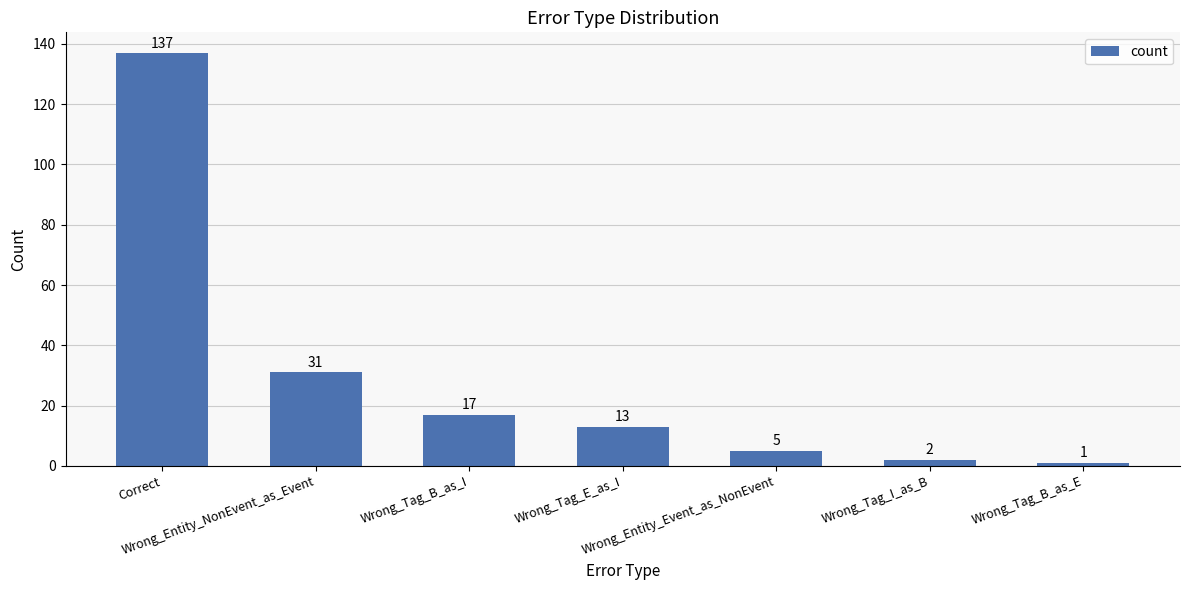

List the labels in order of value, smallest first.

Wrong_Tag_B_as_E, Wrong_Tag_I_as_B, Wrong_Entity_Event_as_NonEvent, Wrong_Tag_E_as_I, Wrong_Tag_B_as_I, Wrong_Entity_NonEvent_as_Event, Correct